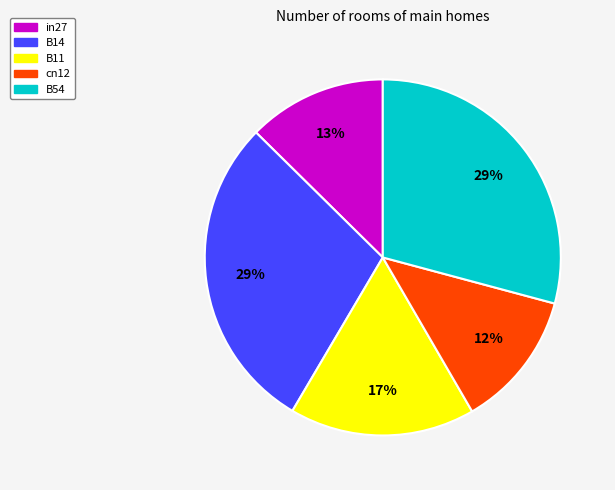

What percentage is the B54 slice, to the nearest percent?

29%